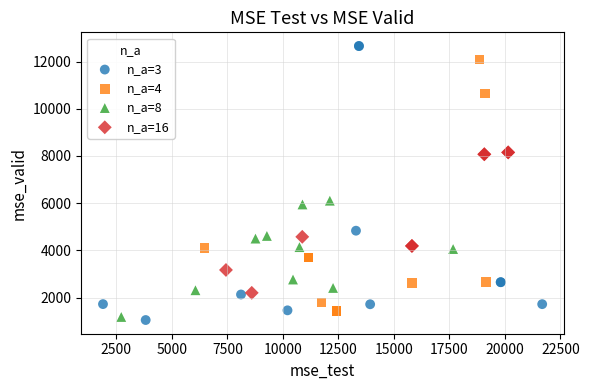

Which series reaches the maximum Y coordinate?

n_a=3